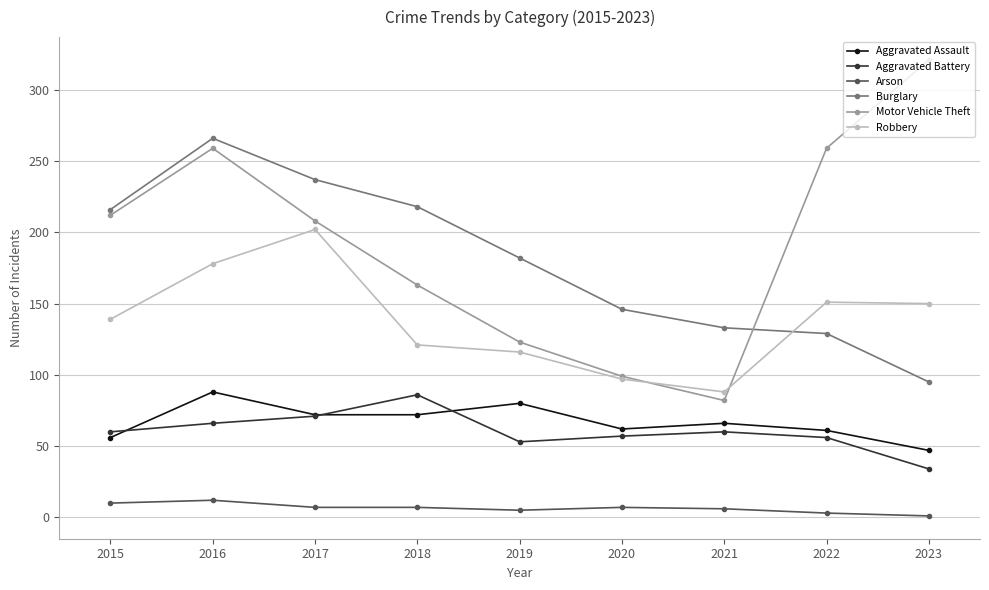

What are all the series names shown in the legend?

Aggravated Assault, Aggravated Battery, Arson, Burglary, Motor Vehicle Theft, Robbery